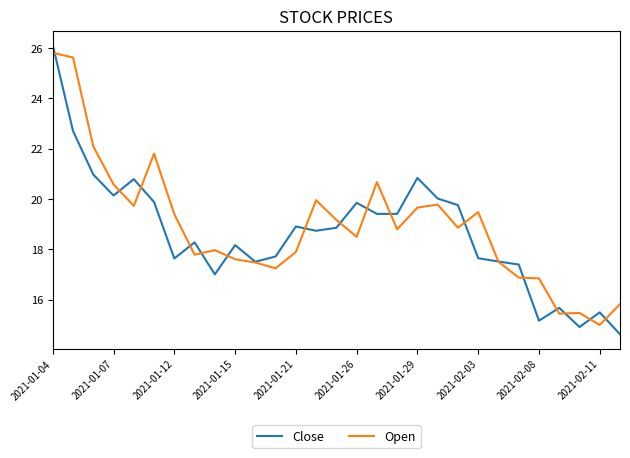

Rank the series by their maximum value, from lowest to highest.

Open, Close